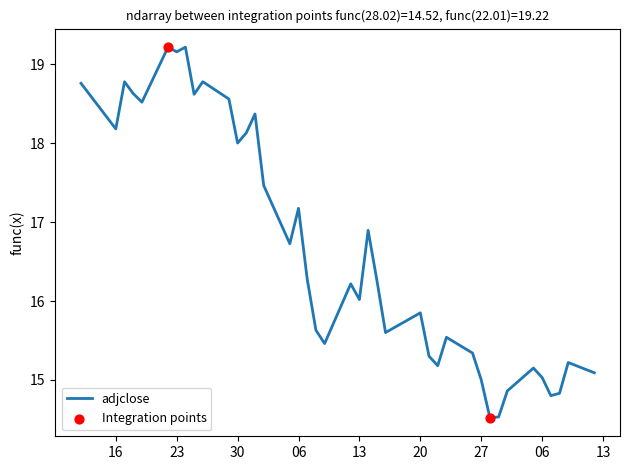

What is the difference between the maximum and minimum values?

4.7